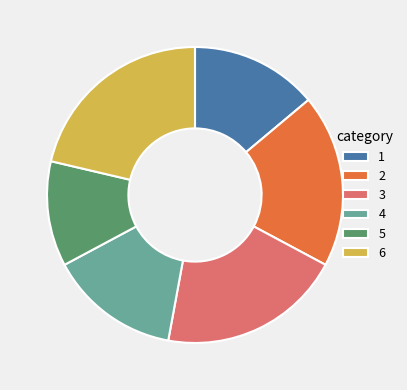

Does any single category account for the majority?

No